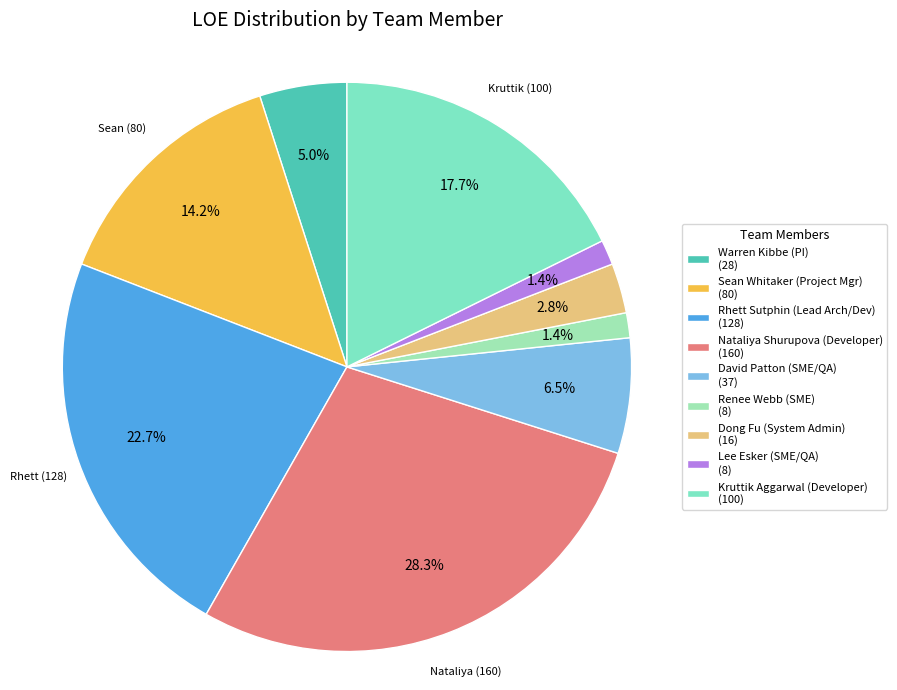

To the nearest percent, what is the difference between the David Patton (SME/QA) and Kruttik Aggarwal (Developer) slice percentages?

11%